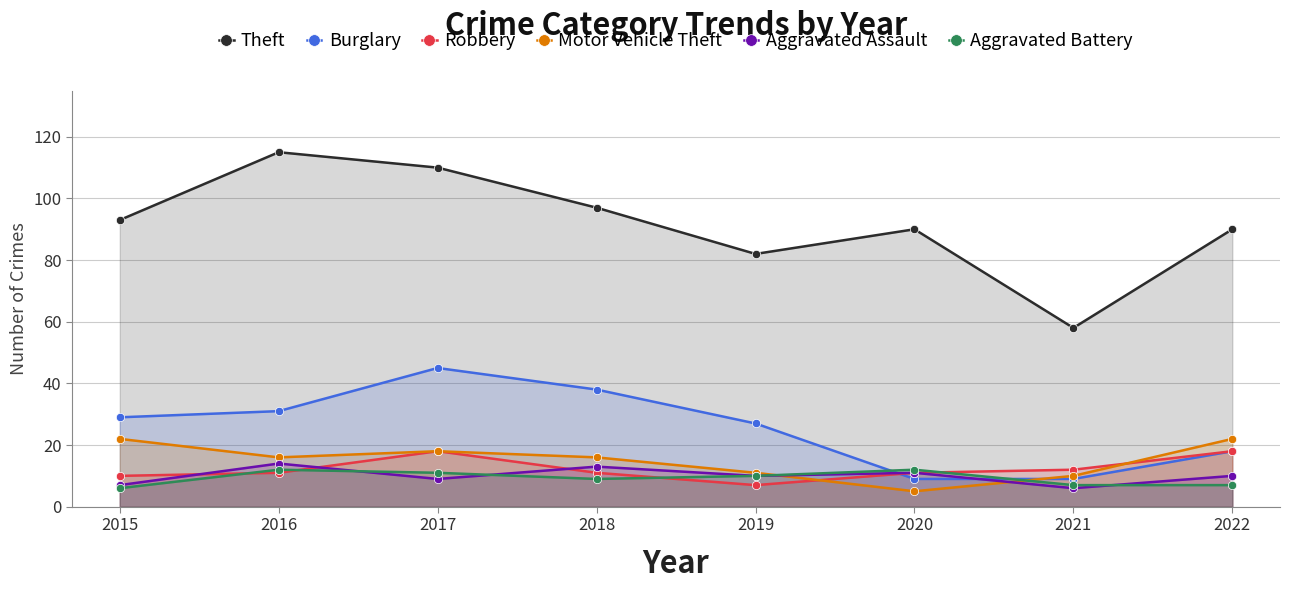

In Burglary, how many points are higher than both neighbors (excluding endpoints)?

1